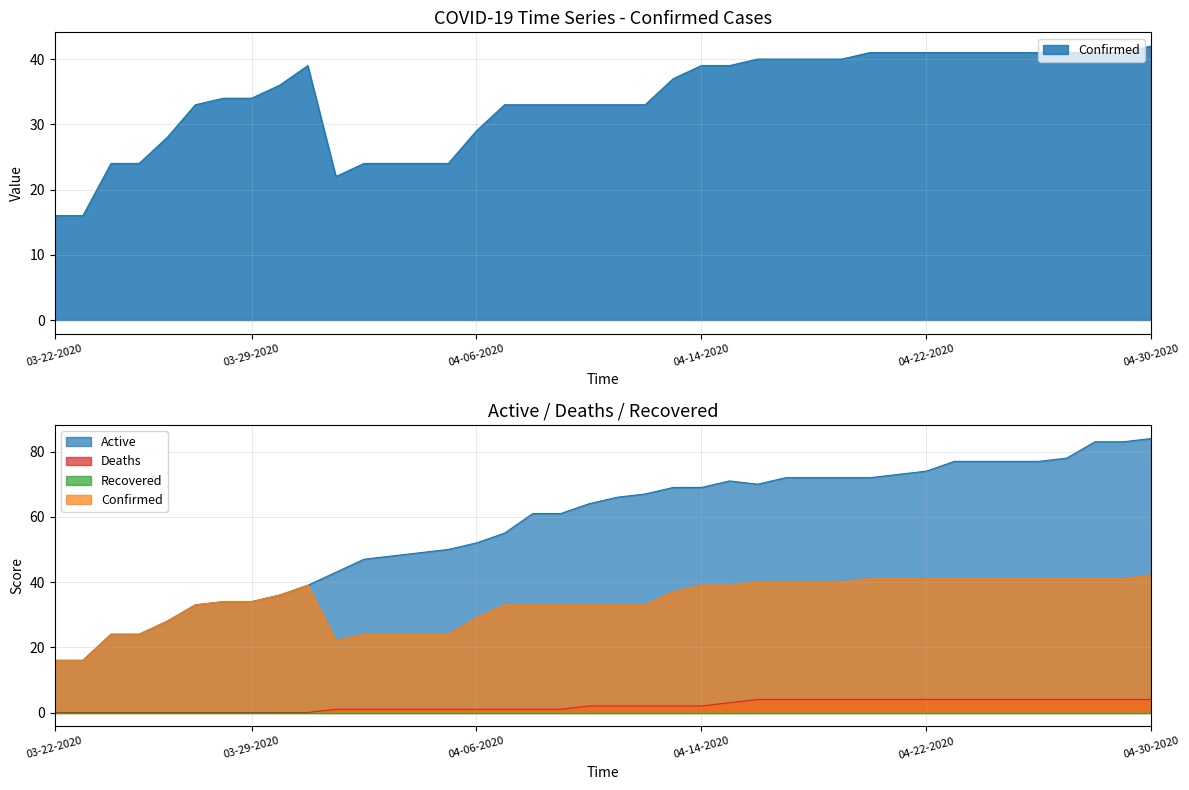

True or false: Active has a value of 77 at 04-26-2020.

True